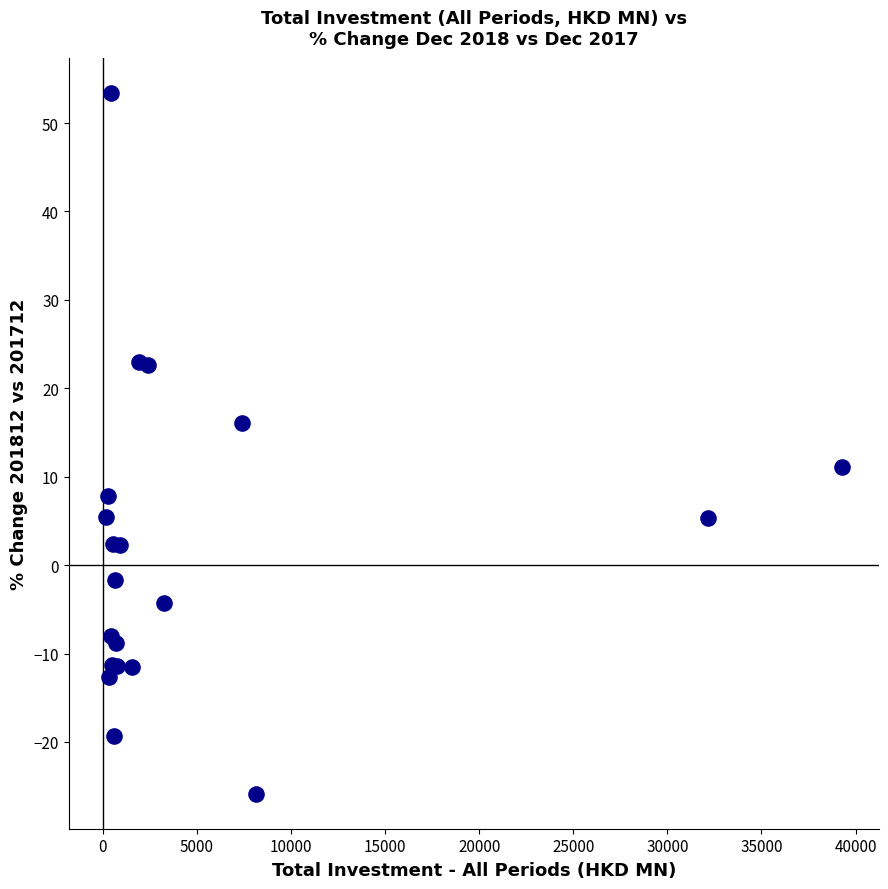

What Y value in the scatter plot is closest to 13?

11.1